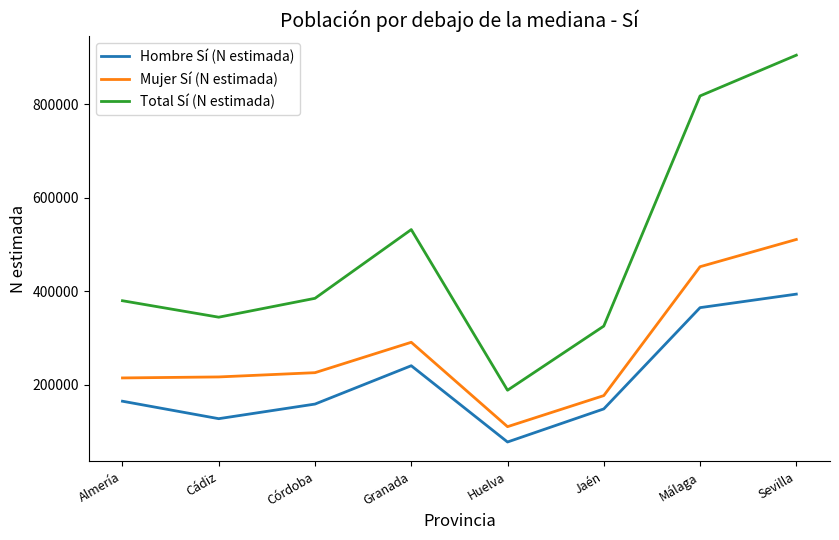

Does the chart display data point markers on the line(s)?

No